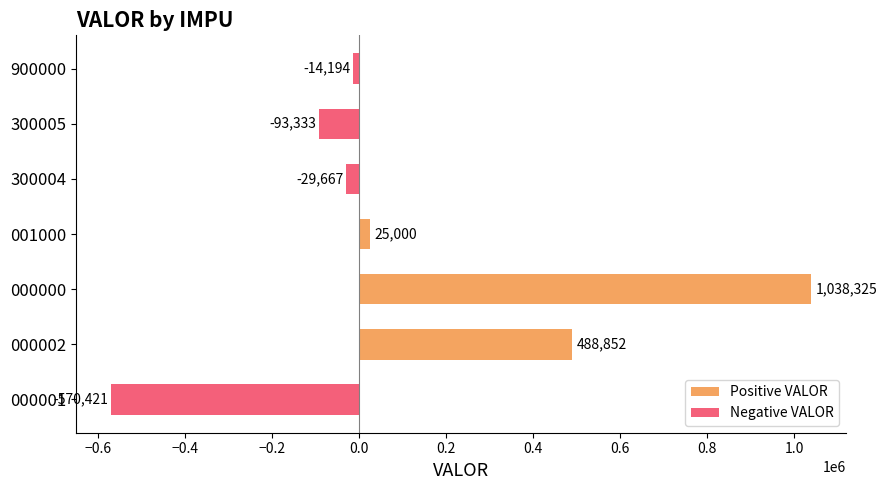

Is the value of Negative VALOR at 900000 greater than the value of Positive VALOR at 000000?

No